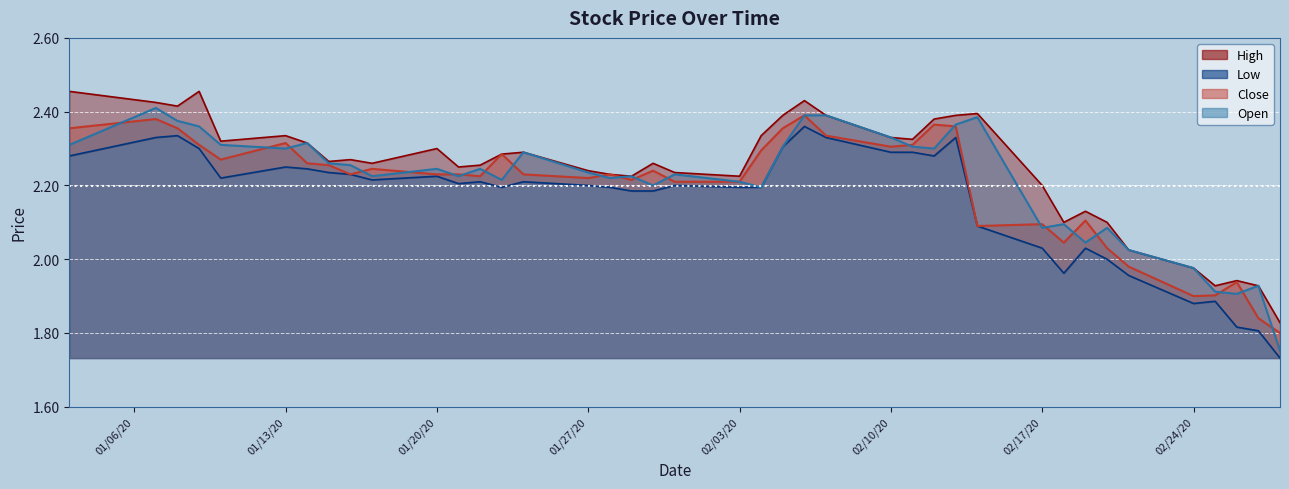

At which category does the chart reach its peak across all series?

2020-01-03